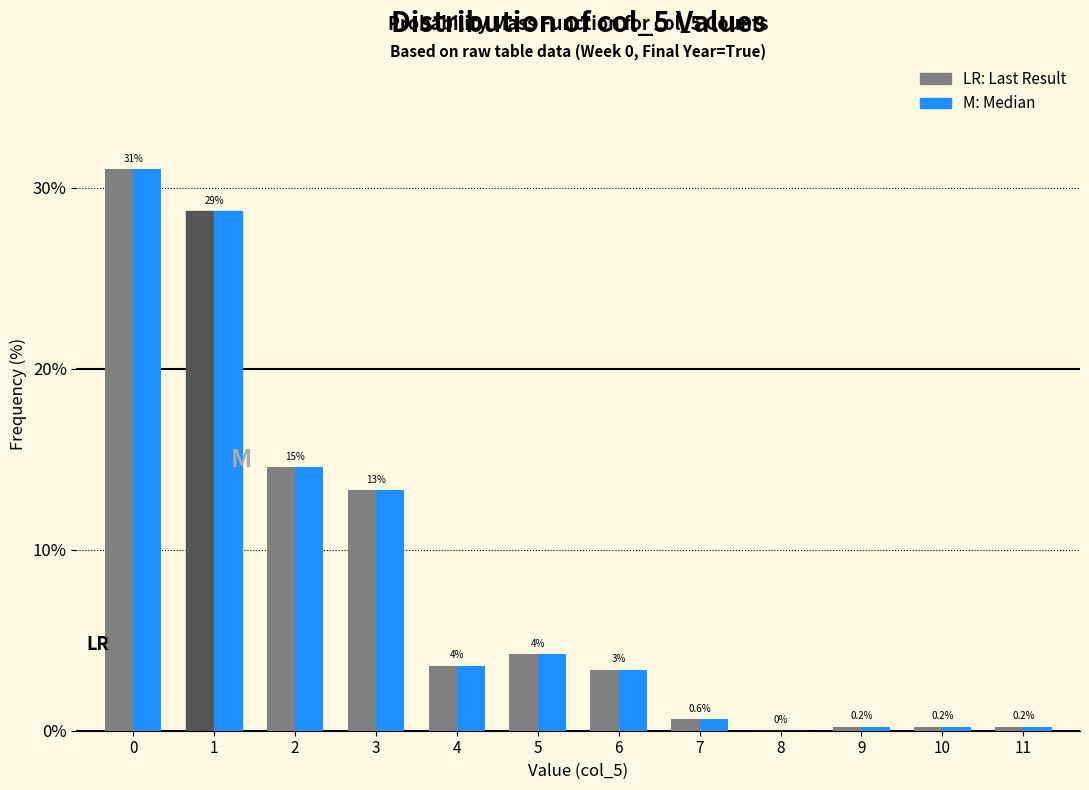

What is the maximum value shown in the chart?

31.0